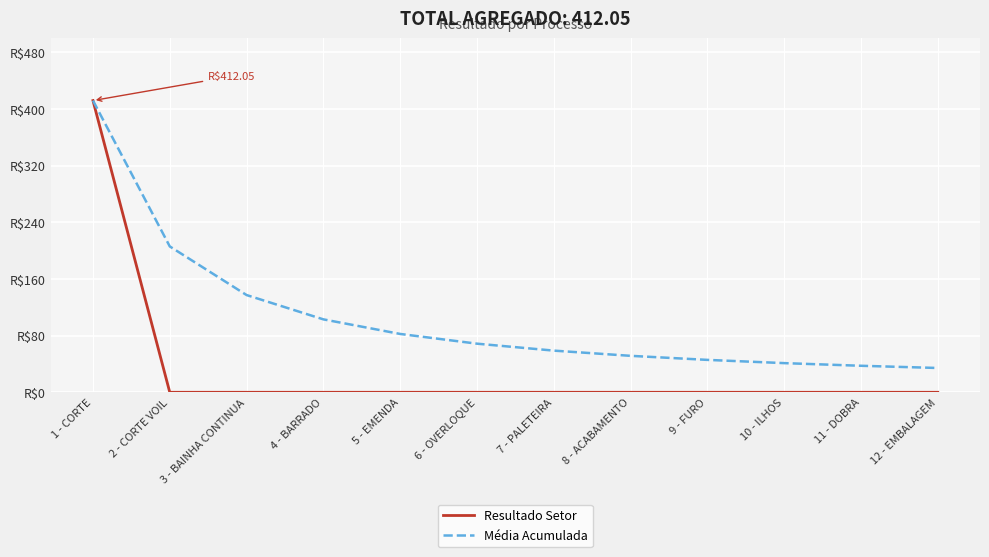

Is the value of Resultado Setor at 8 - ACABAMENTO greater than the value of Média Acumulada at 11 - DOBRA?

No